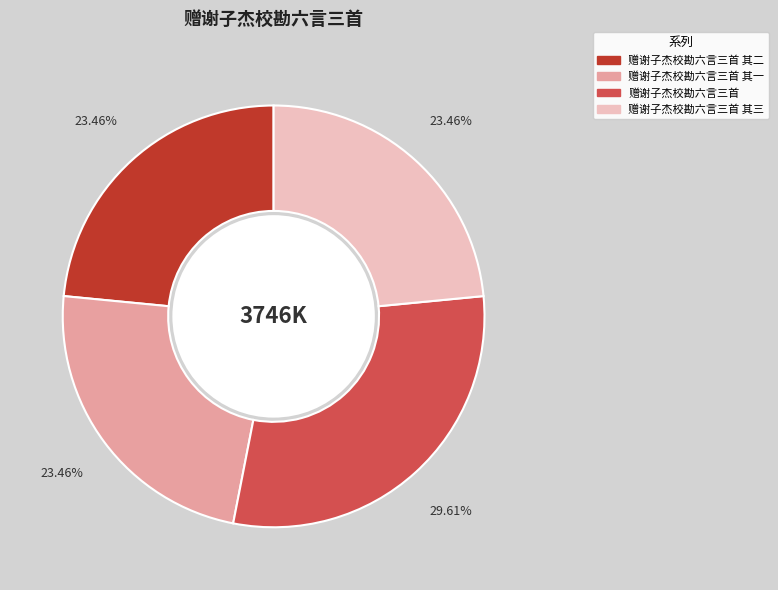

Does any single category account for the majority?

No